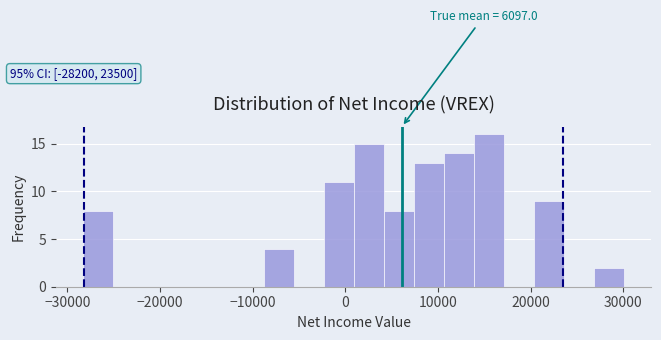

Read against the x-axis, roughly where is the centre of the tallest bar?

16000